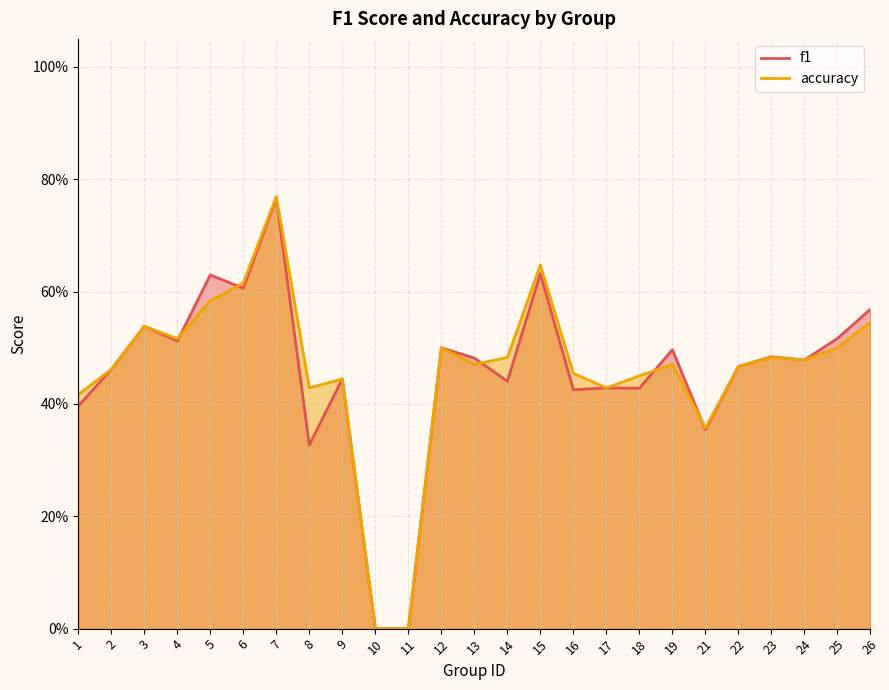

True or false: accuracy has a value of 0.5 at 12.

True